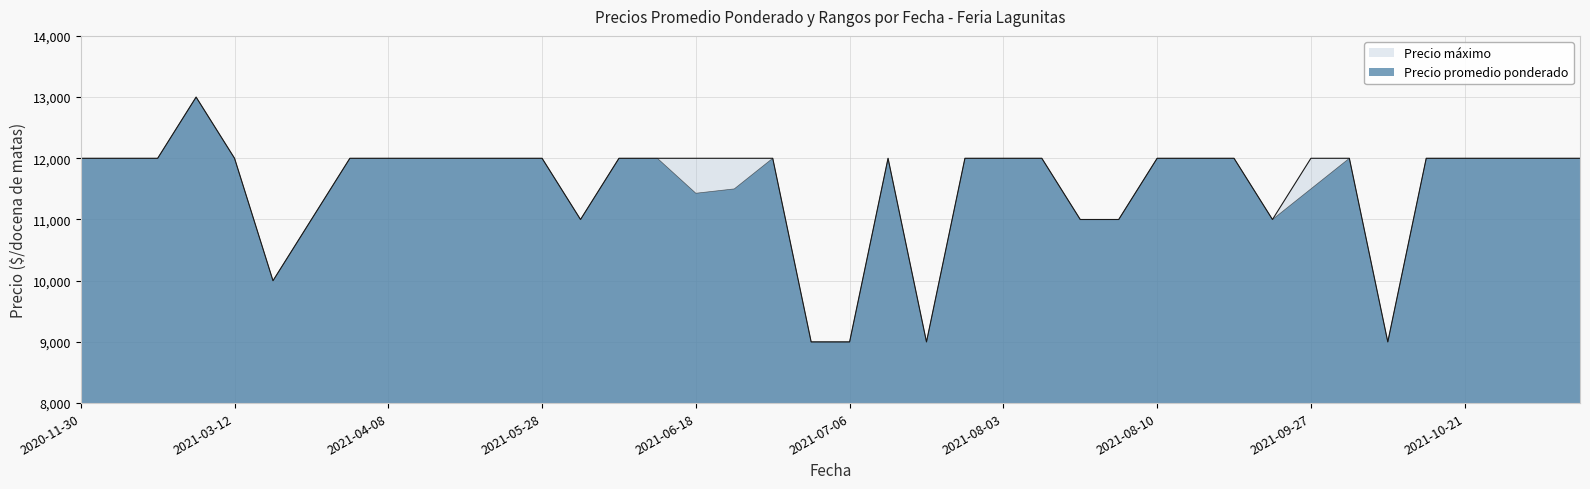

True or false: Precio maximo and Precio promedio ponderado intersect in this chart.

False